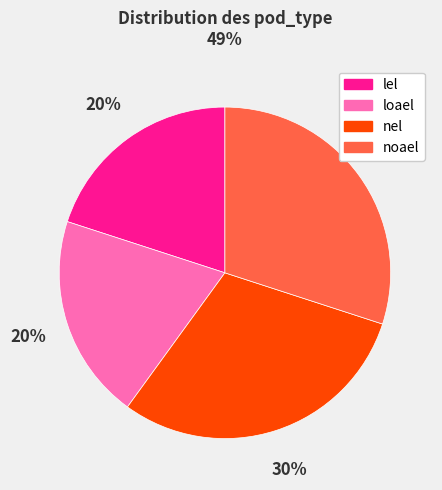

What percentage is the nel slice, to the nearest percent?

30%